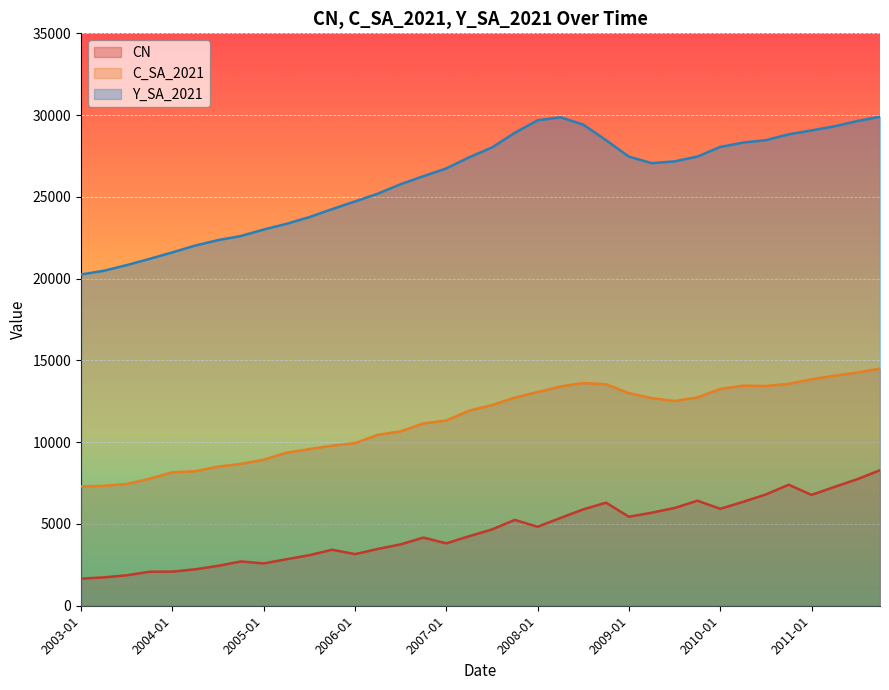

What is the highest value of the Y_SA_2021 series?

29902.3